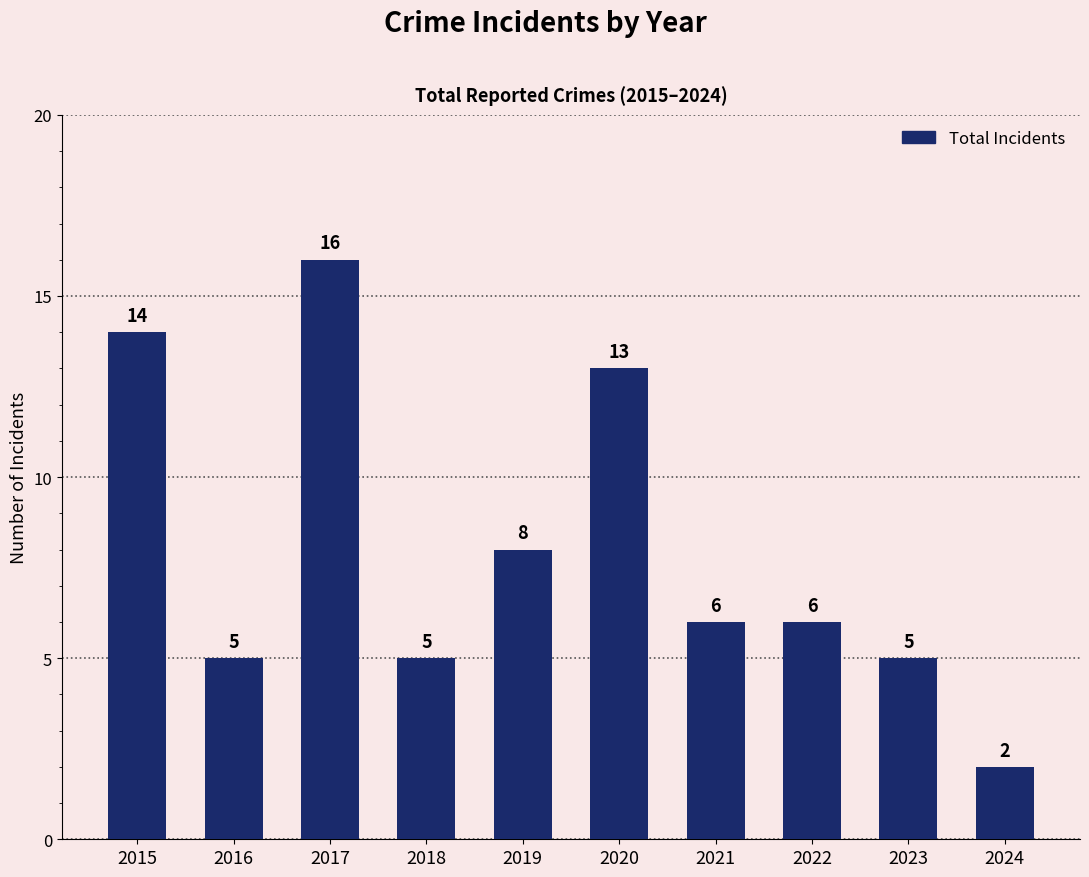

What is the sum of the values at 2018 and 2022?

11